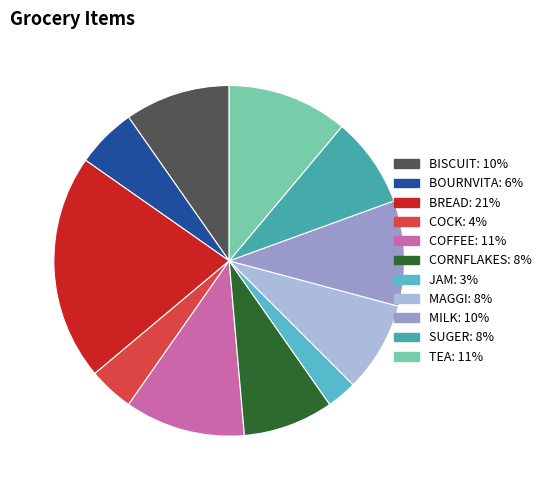

Which slice is the largest?

BREAD